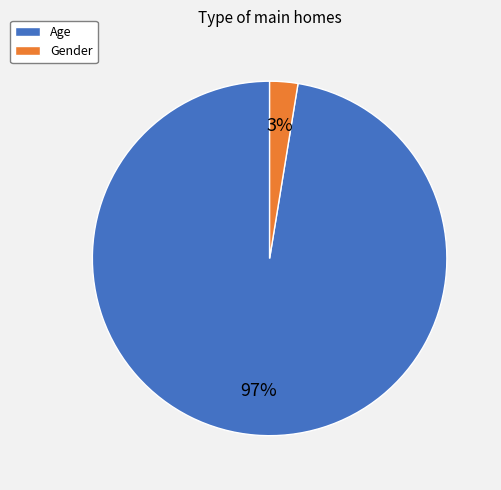

Is the sum of Age and Gender greater than half?

Yes